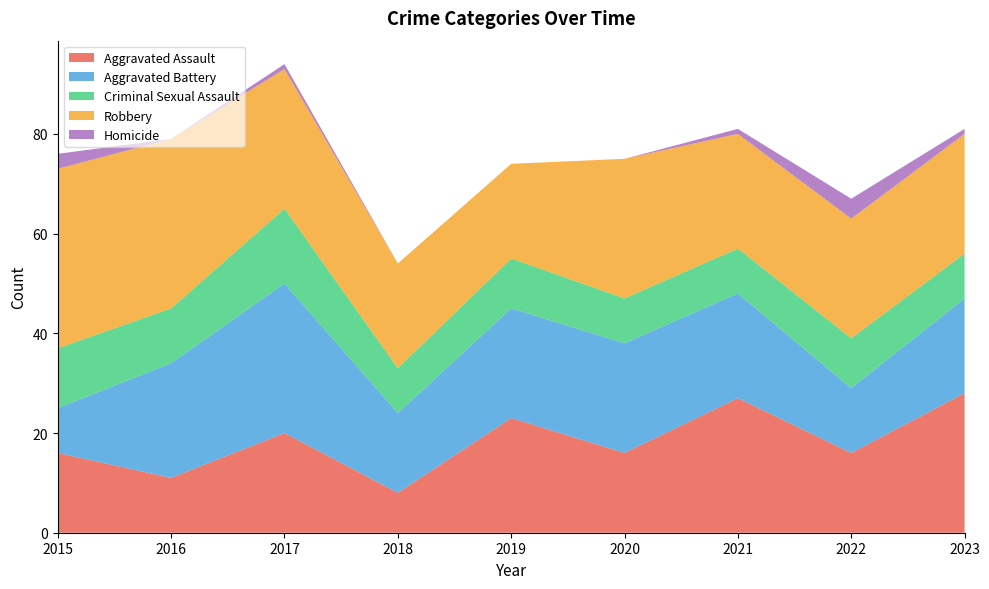

Reading left to right, extract all data points from this chart.

Aggravated Assault: 16	11	20	8	23	16	27	16	28
Aggravated Battery: 9	23	30	16	22	22	21	13	19
Criminal Sexual Assault: 12	11	15	9	10	9	9	10	9
Robbery: 36	34	28	21	19	28	23	24	24
Homicide: 3	0	1	0	0	0	1	4	1